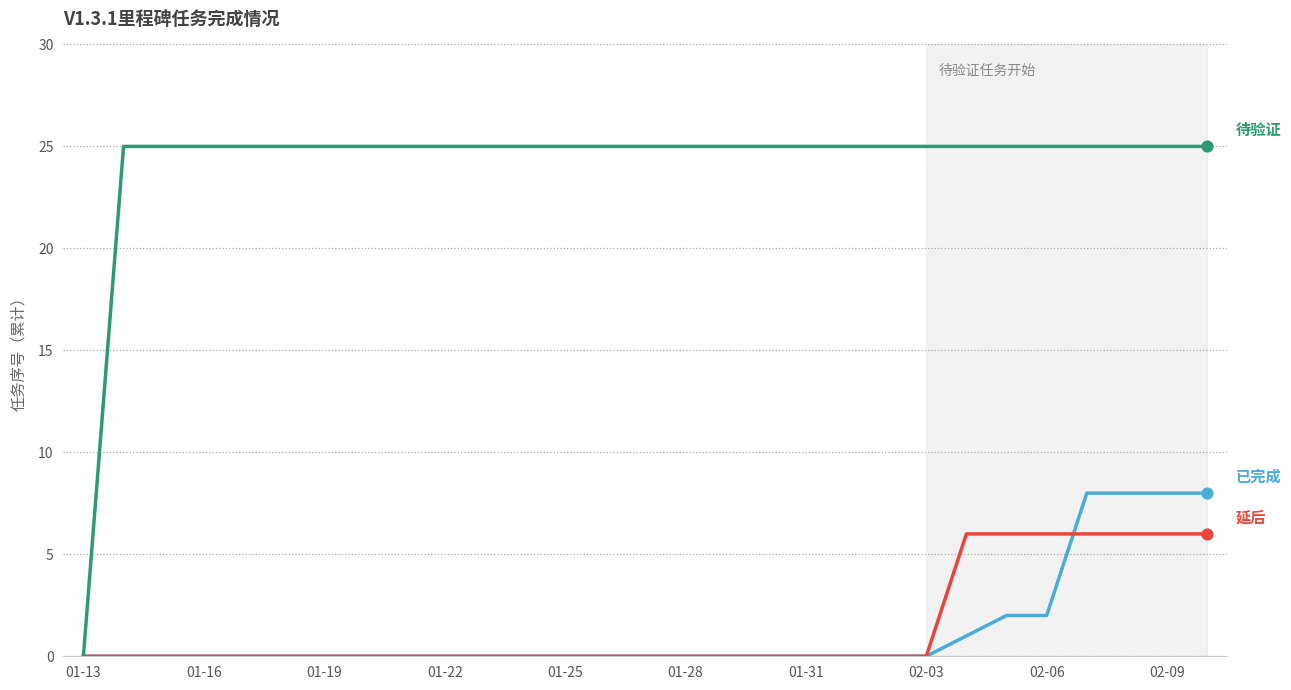

What is the maximum value shown in the chart?

25